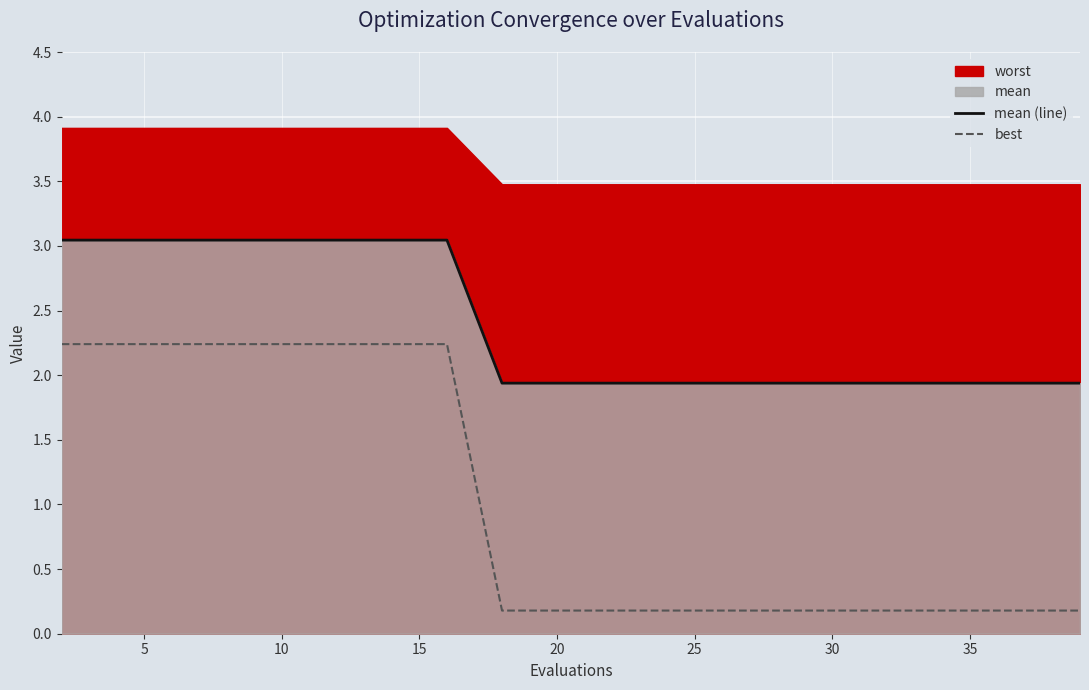

What is the minimum value for mean (line)?

1.9